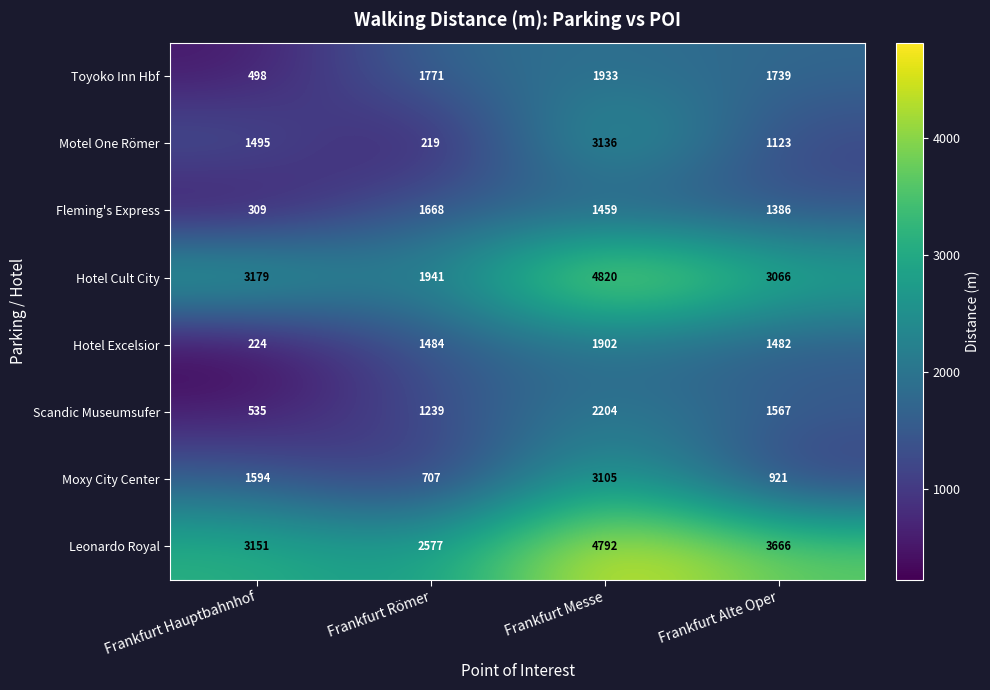

At which category is the sum across all series the highest?

Frankfurt Messe